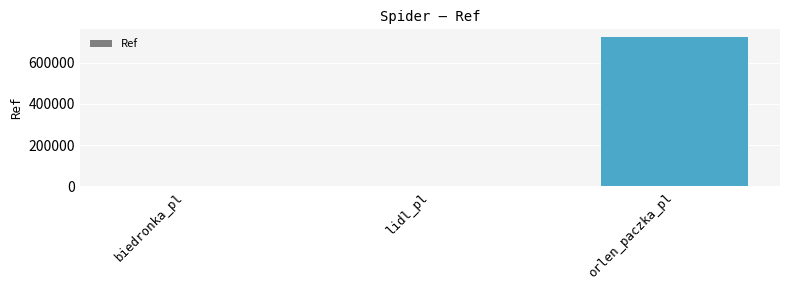

Is it true that the value at lidl_pl is 1738?

True